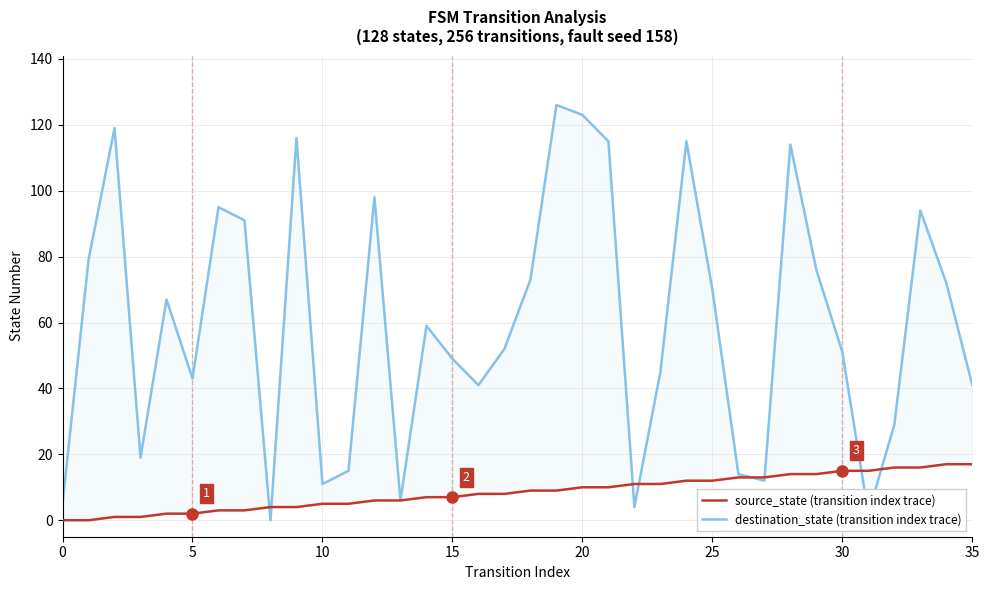

Does the chart display data point markers on the line(s)?

No